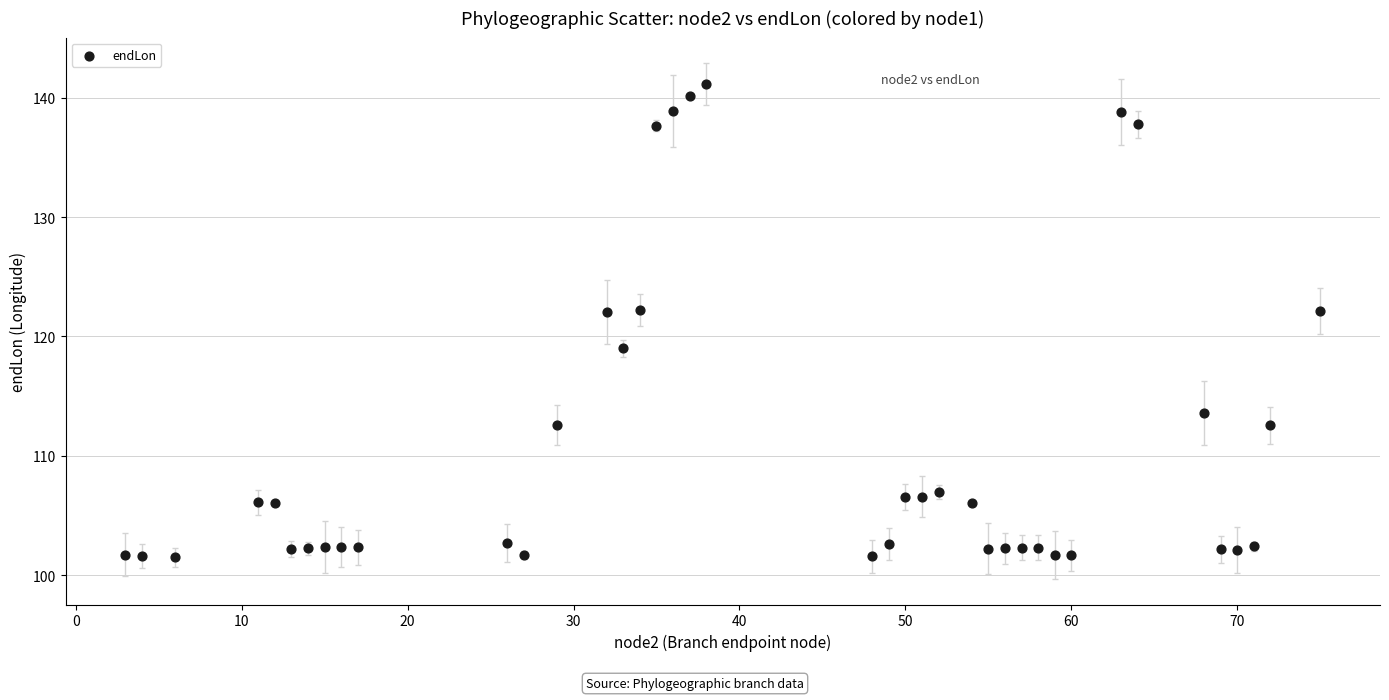

What is the range of X values (max minus min)?

72.0